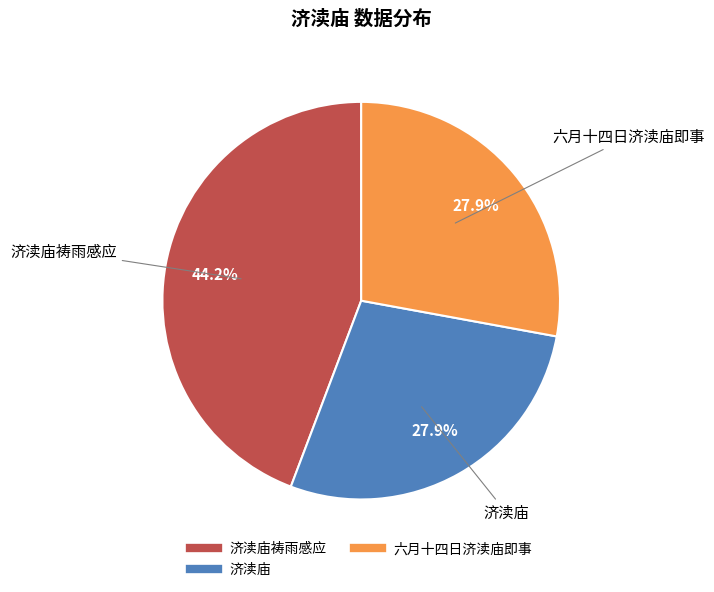

Is there a majority slice in this chart?

No